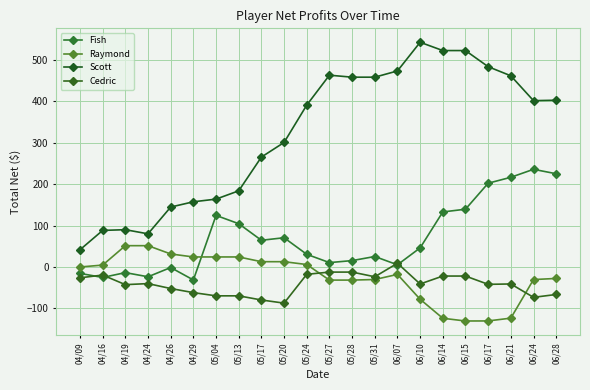

Which has a higher value, 06/28 or 05/04?

06/28